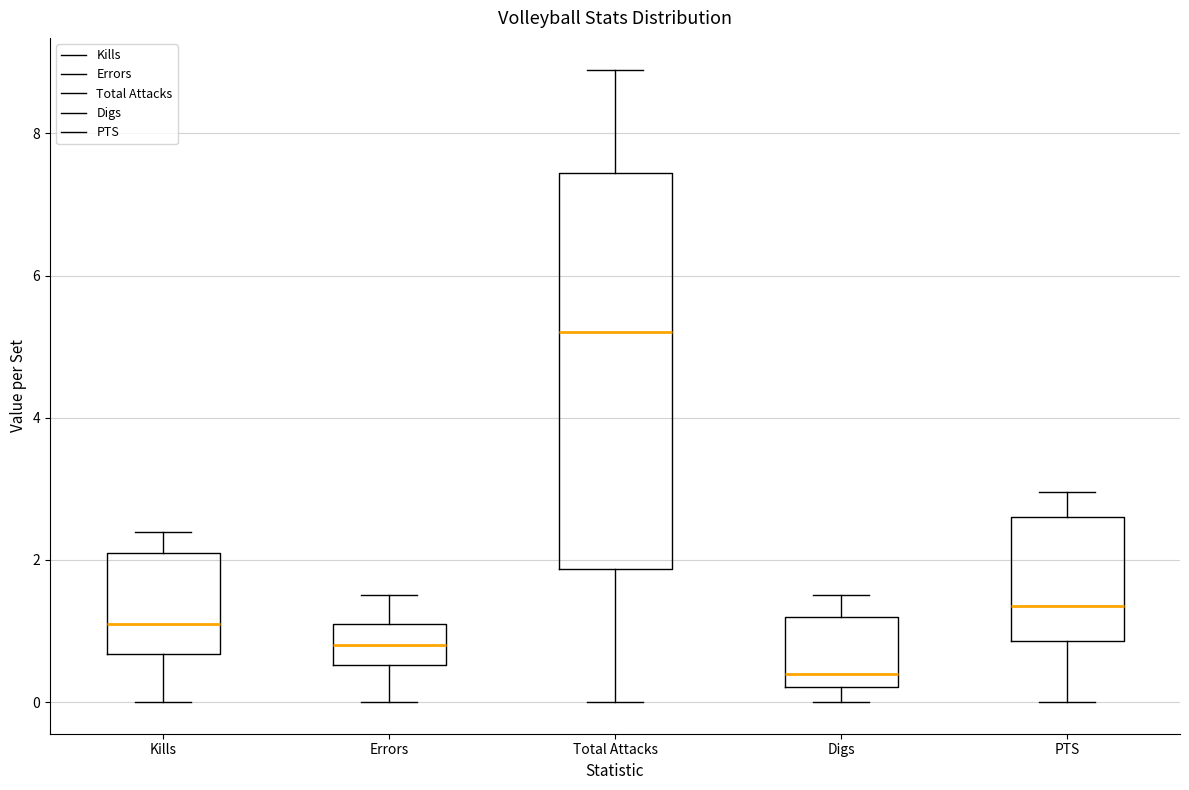

Where does the upper whisker of the box for Kills end on the y-axis? The values are not printed on the chart, so give them approximately, as read against the axis.

2.4